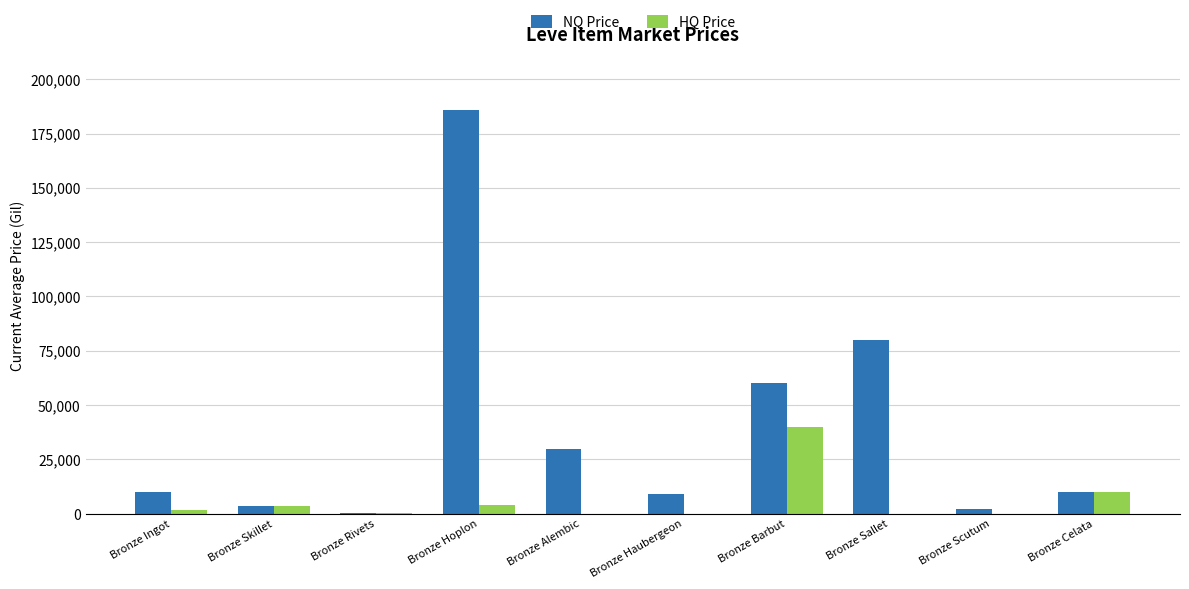

Which series has the widest spread of values?

NQ Price